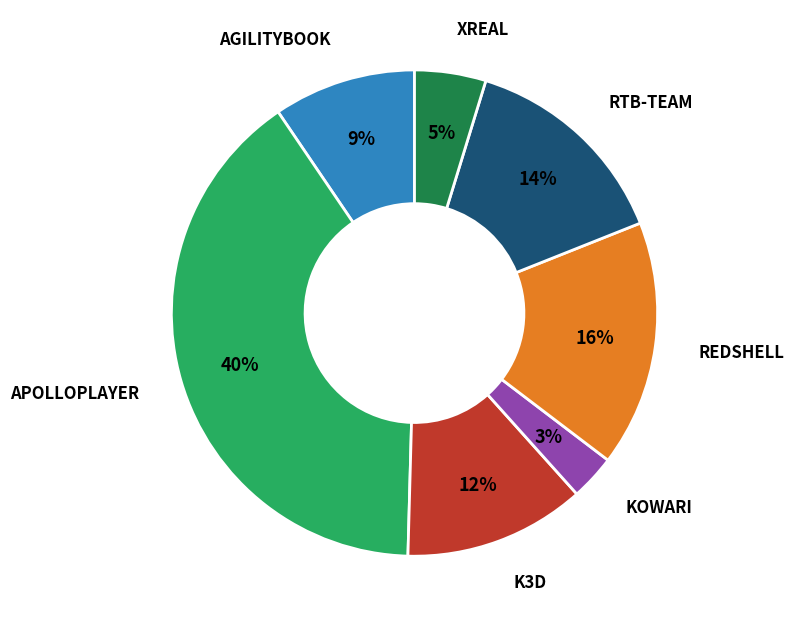

To the nearest percent, what is the difference between the largest and smallest slice percentages?

37%